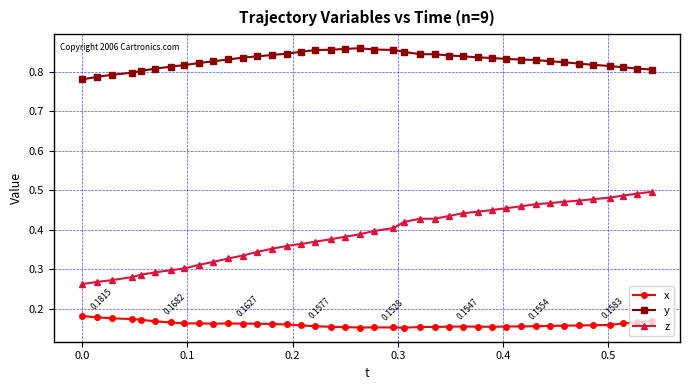

True or false: y and z intersect in this chart.

False